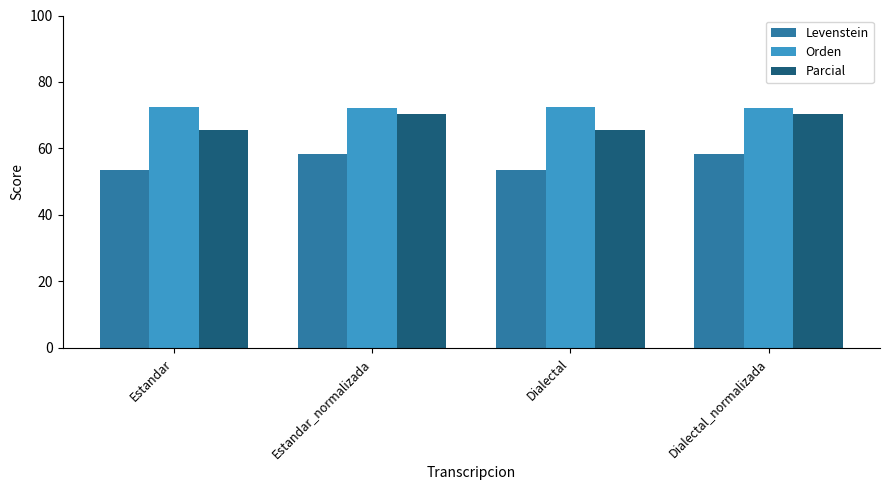

How many bars are there in each group?

3